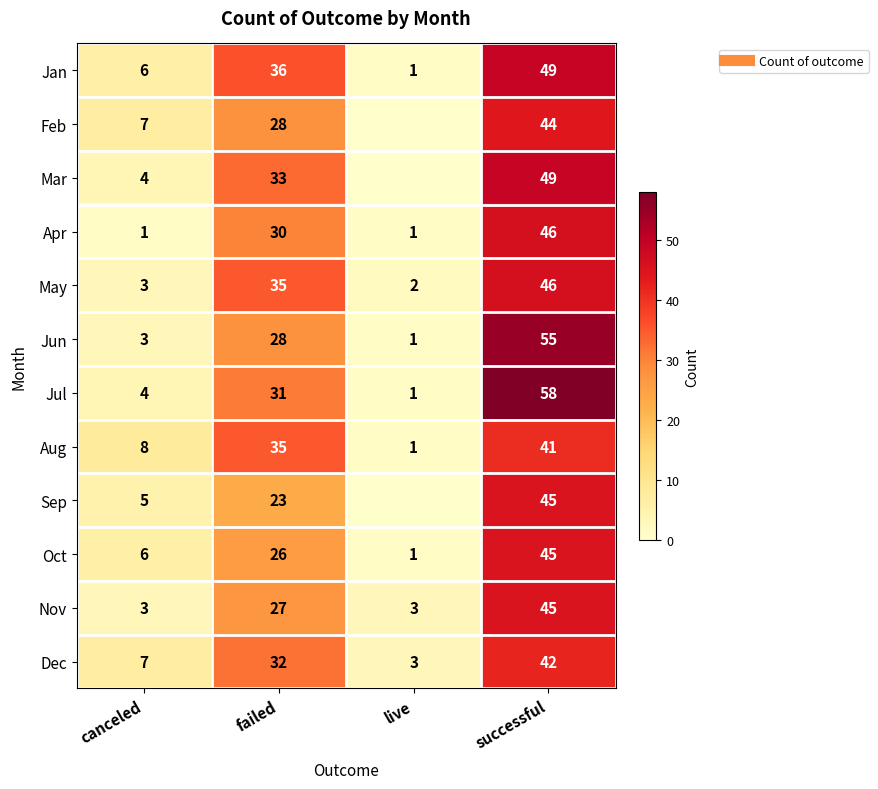

How many data points in Dec are less than 32?

2